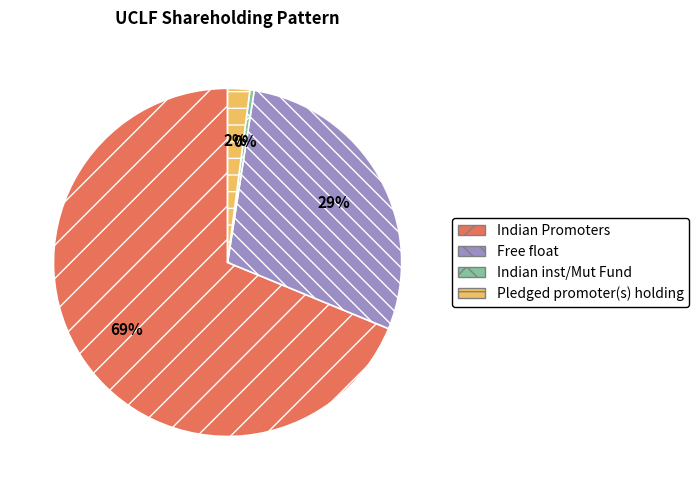

Does Pledged promoter(s) holding represent more than half of the total?

No